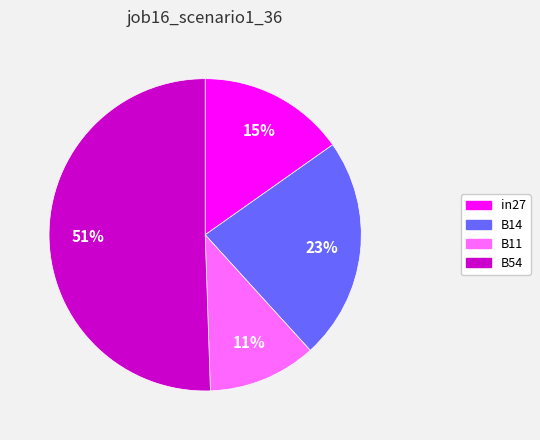

To the nearest percent, what is the average slice percentage?

25%